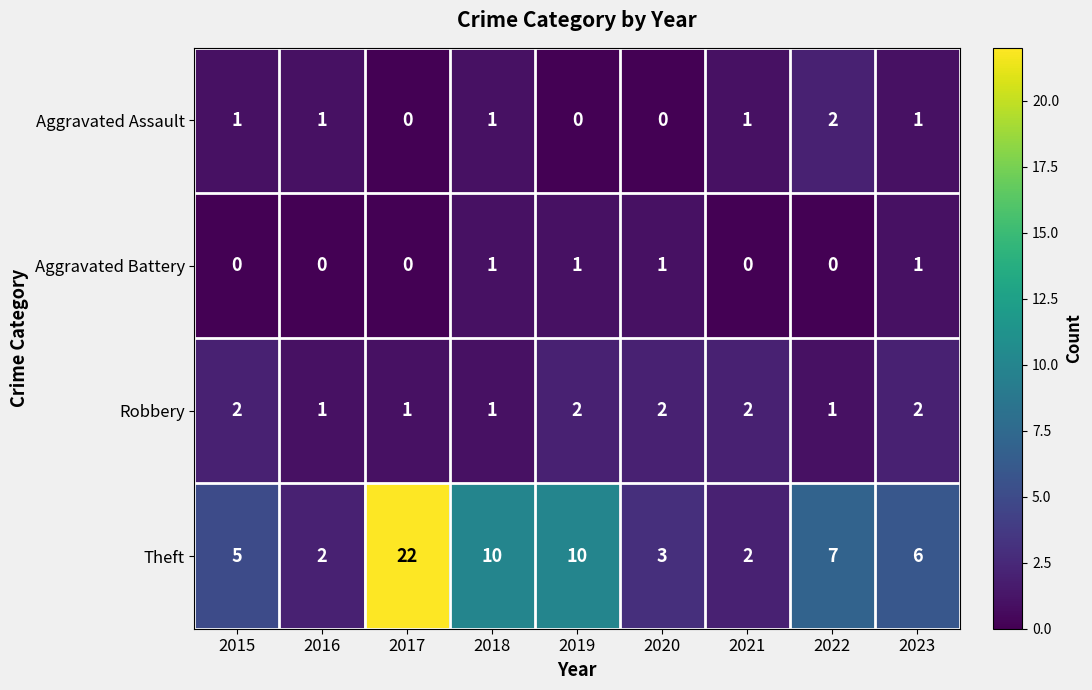

How many Robbery values are between 1 and 2?

9